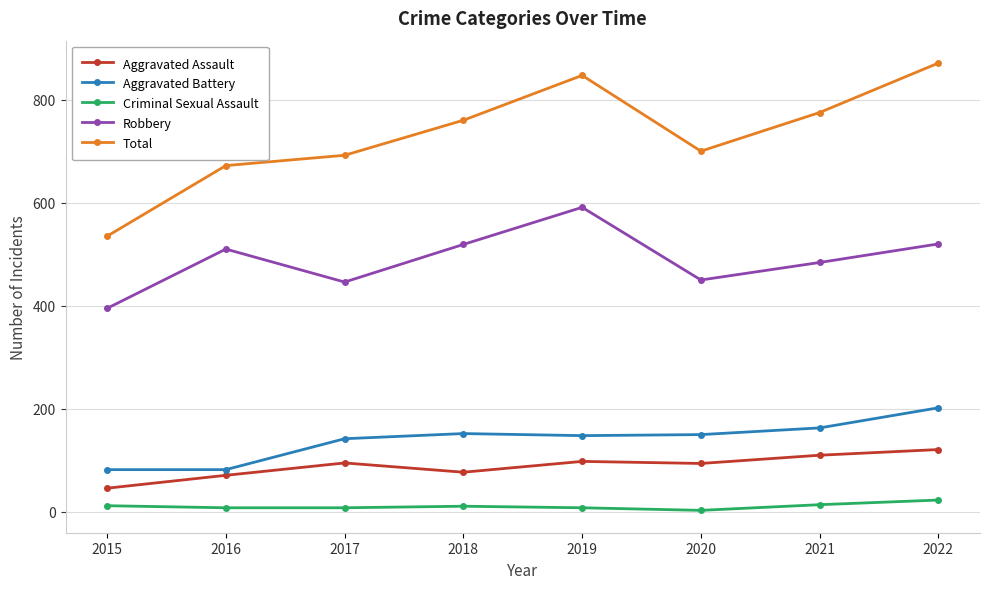

True or false: Aggravated Battery has a value of 202 at 2022.

True